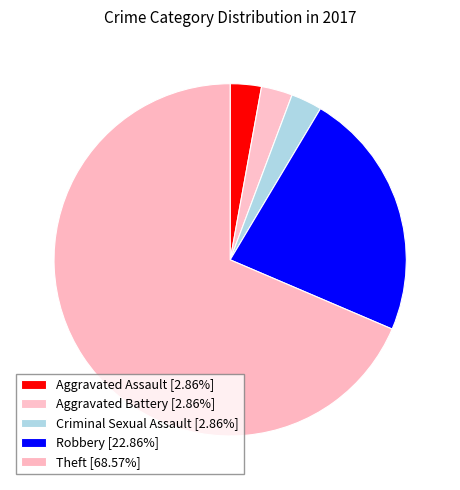

To the nearest percent, what is the average slice percentage?

20%